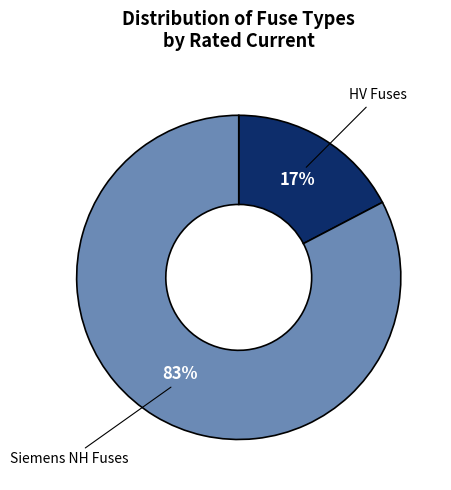

Does any single category account for the majority?

Yes